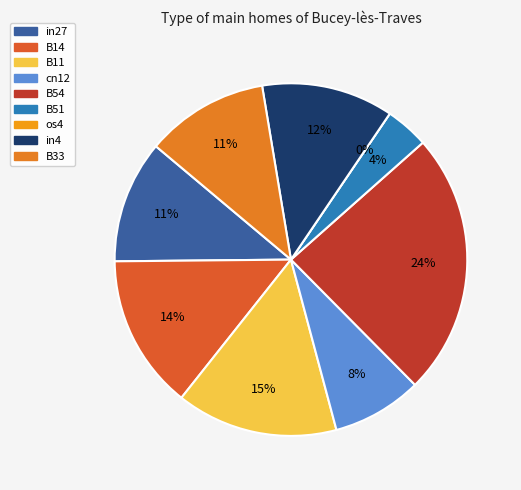

Do B33 and B54 together represent more than half of the pie?

No